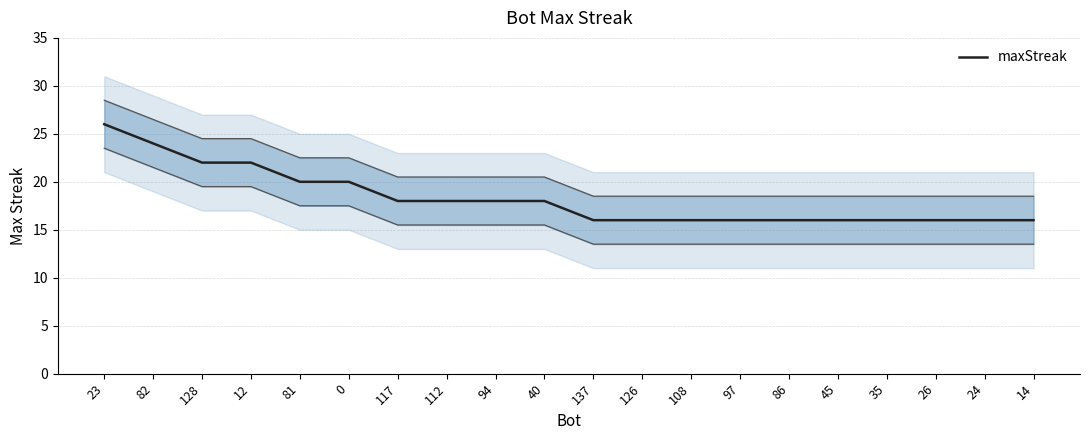

Reading left to right, transcribe all the data shown in this chart.

23=26	82=24	128=22	12=22	81=20	0=20	117=18	112=18	94=18	40=18	137=16	126=16	108=16	97=16	86=16	45=16	35=16	26=16	24=16	14=16